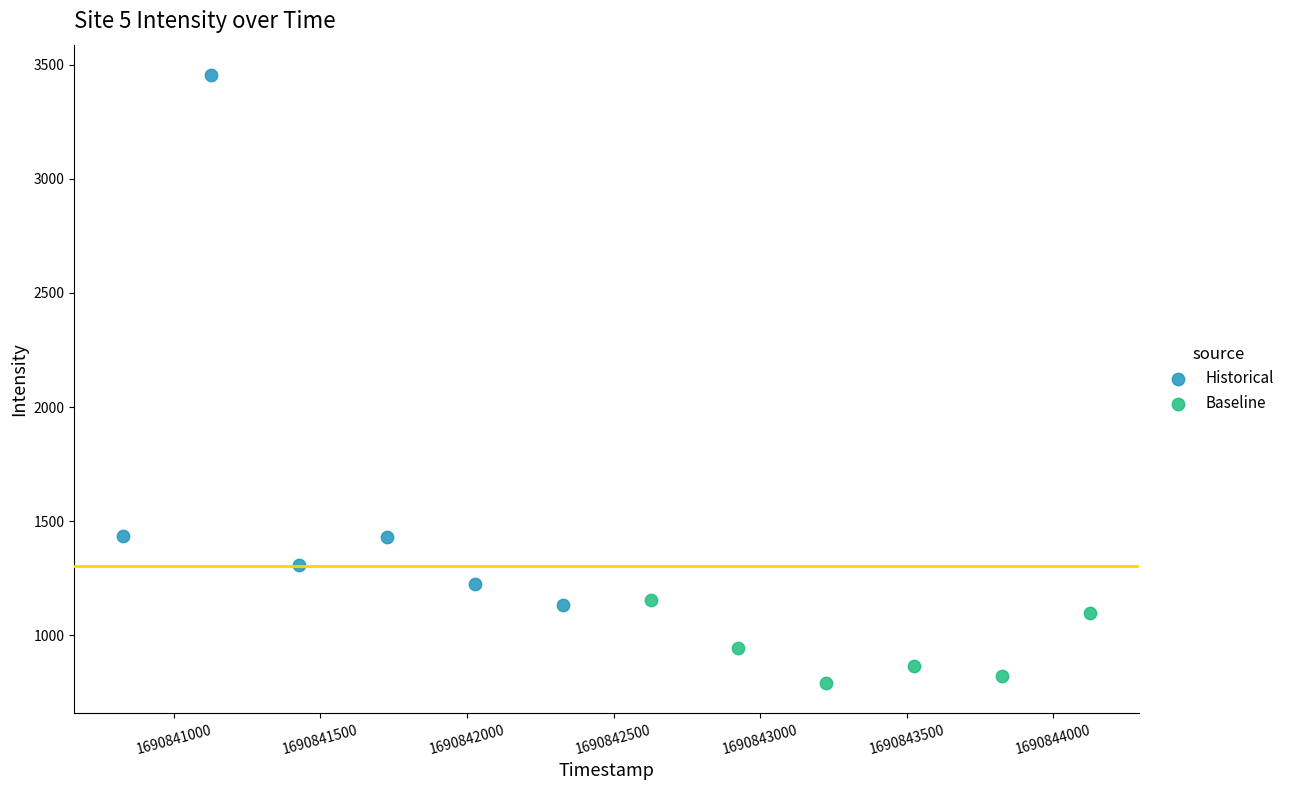

Which series has the widest spread of Y values?

Historical